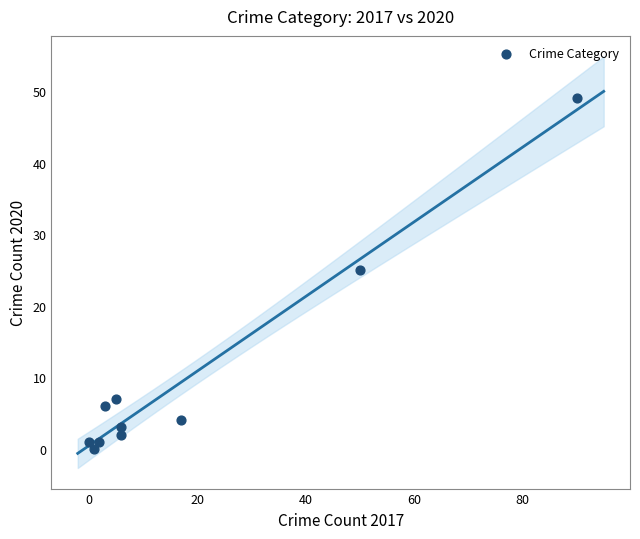

What is the average Y value?

10